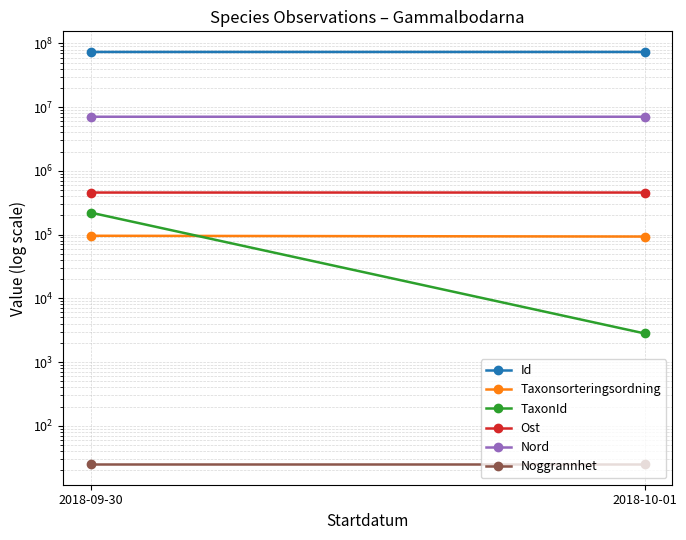

What are all the series names shown in the legend?

Id, Taxonsorteringsordning, TaxonId, Ost, Nord, Noggrannhet